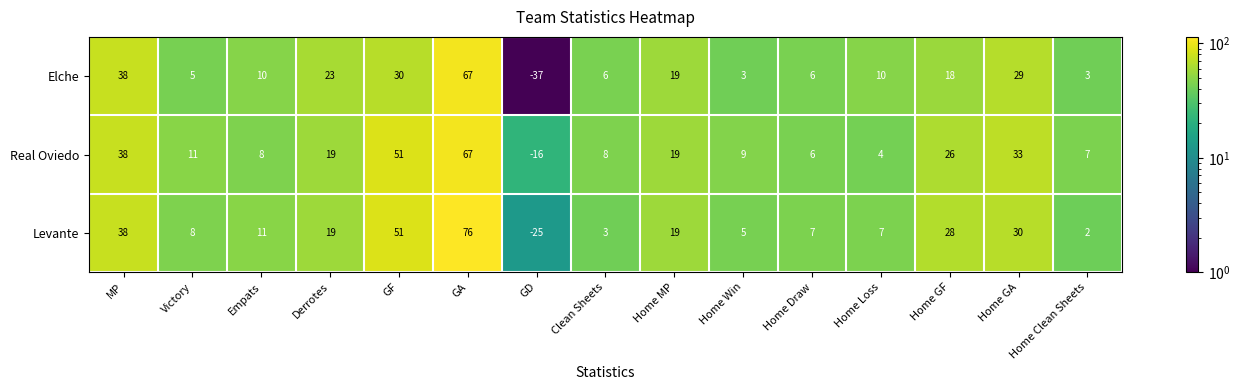

The value of Real Oviedo at Clean Sheets is 8. True or false?

True